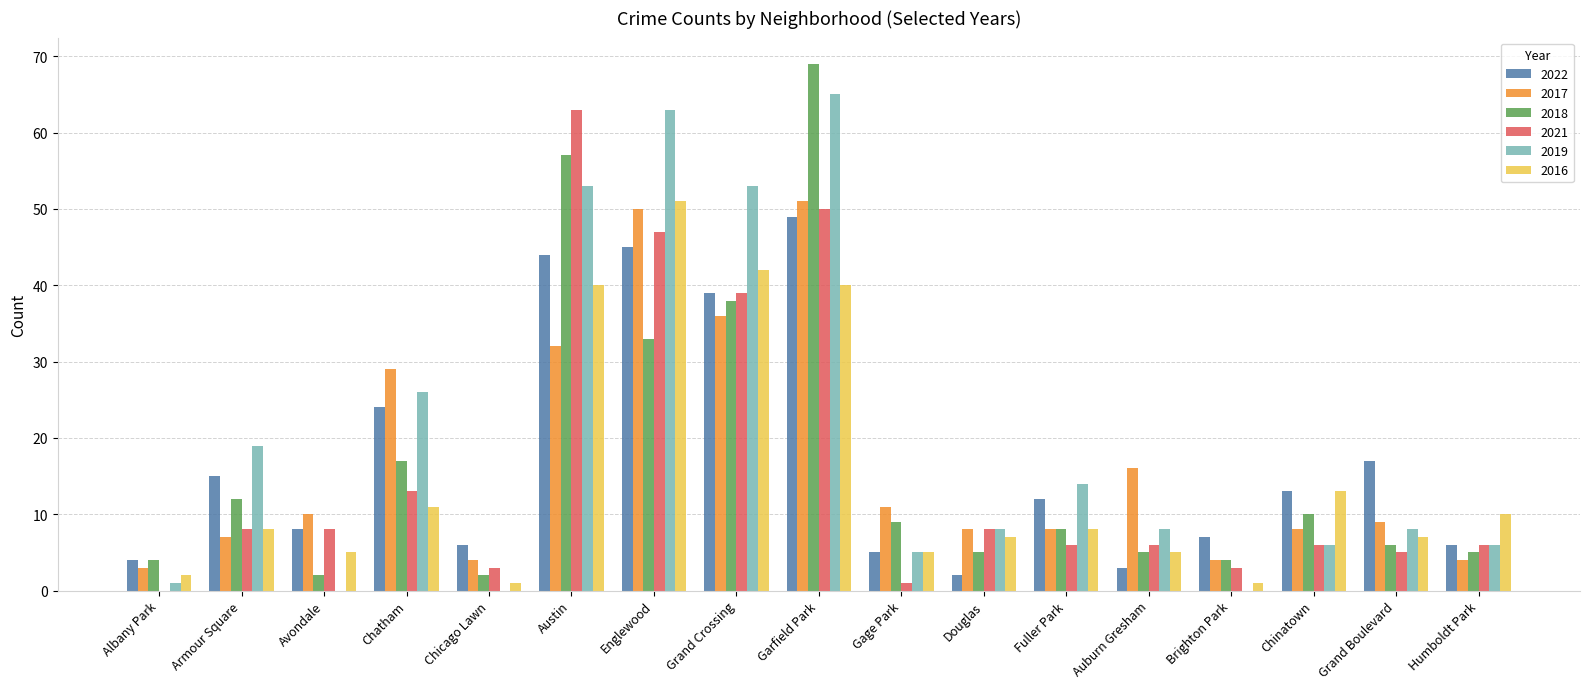

Which series changed the most between Albany Park and Armour Square?

2019